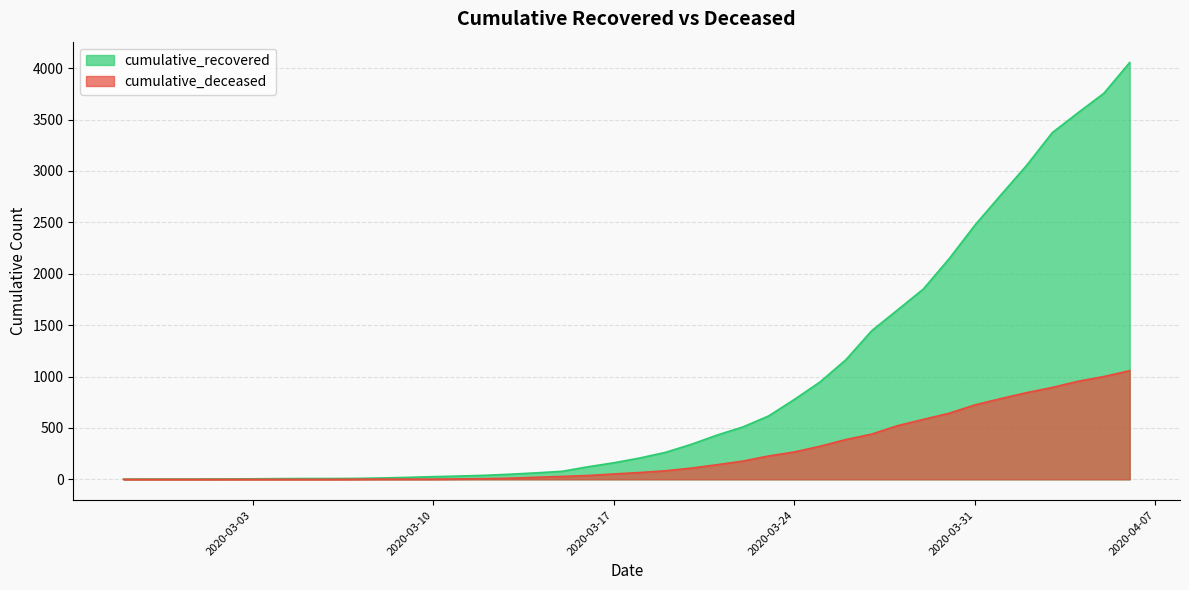

What is the difference between the cumulative_recovered values at 2020-04-04 and 2020-03-29?

1716